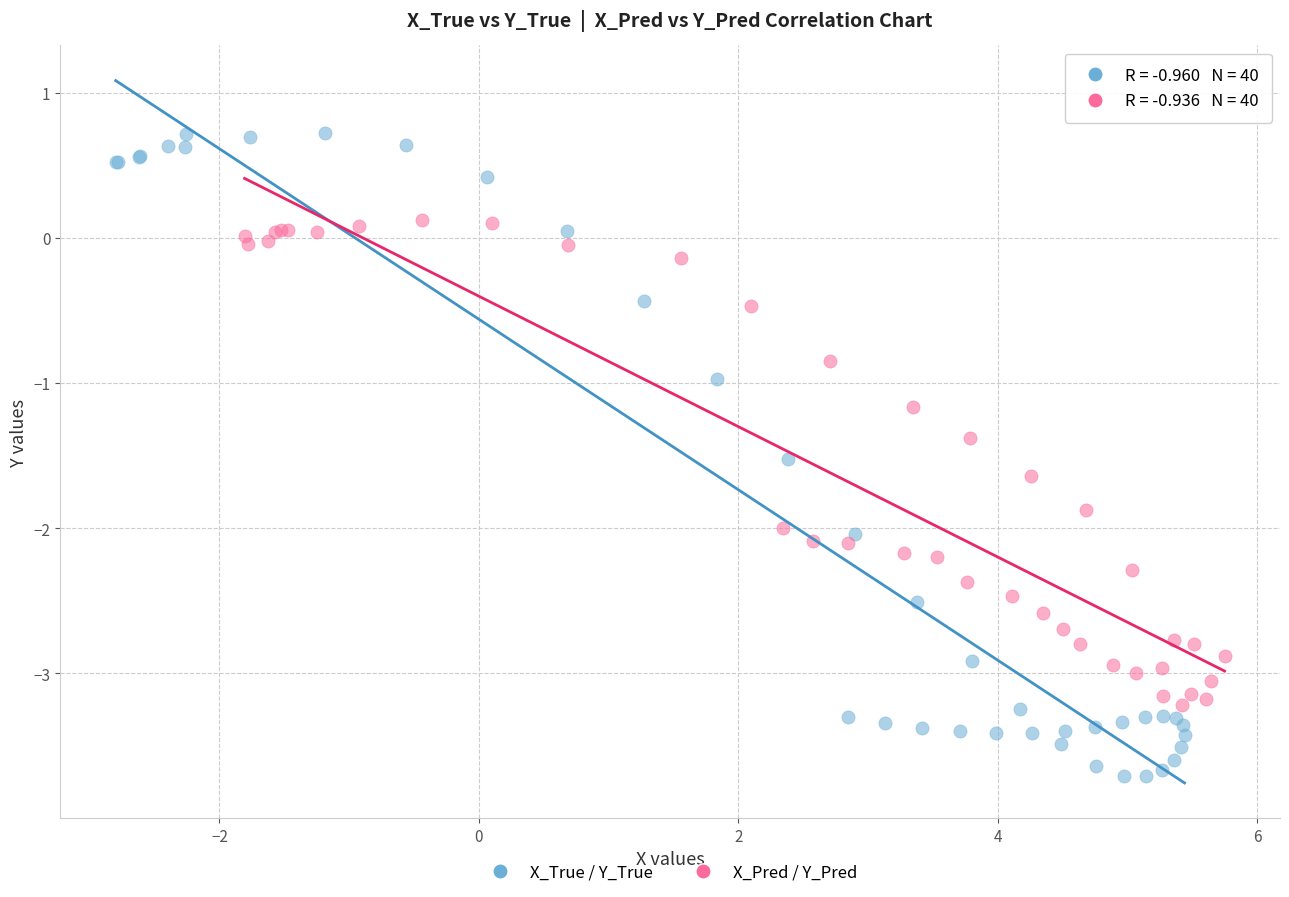

Which series has the largest Y range (max minus min)?

X_True / Y_True